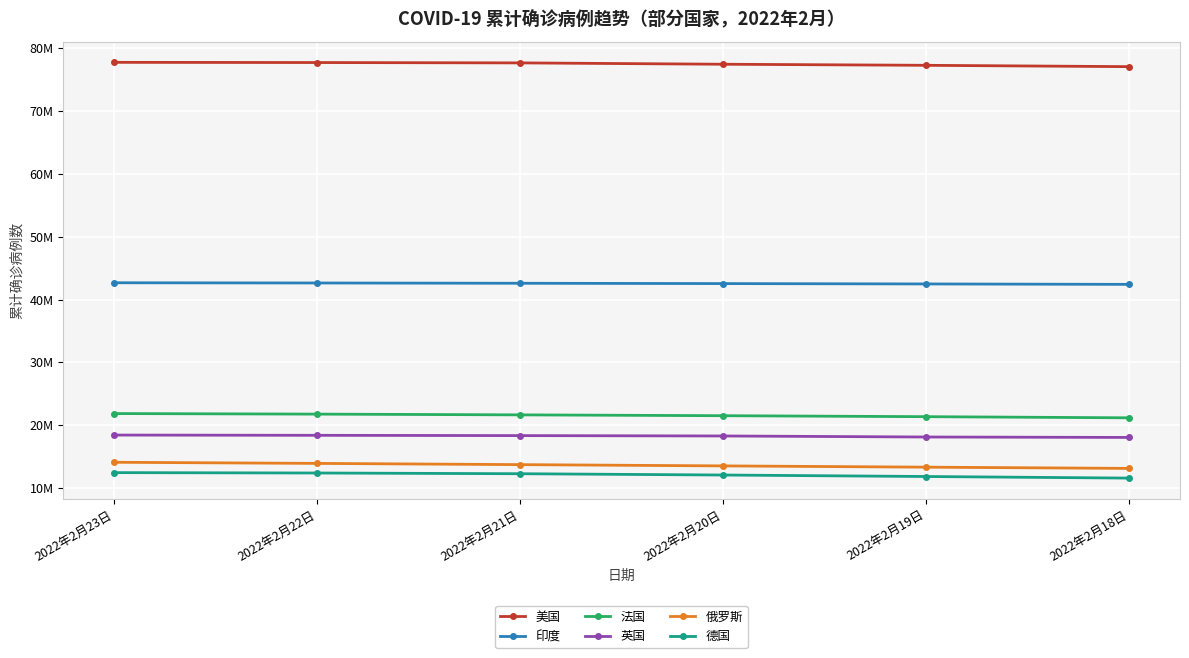

True or false: 美国 and 法国 intersect in this chart.

False